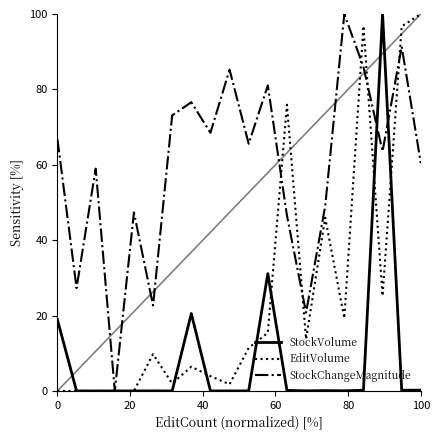

What are all the series names shown in the legend?

StockVolume, EditVolume, StockChangeMagnitude